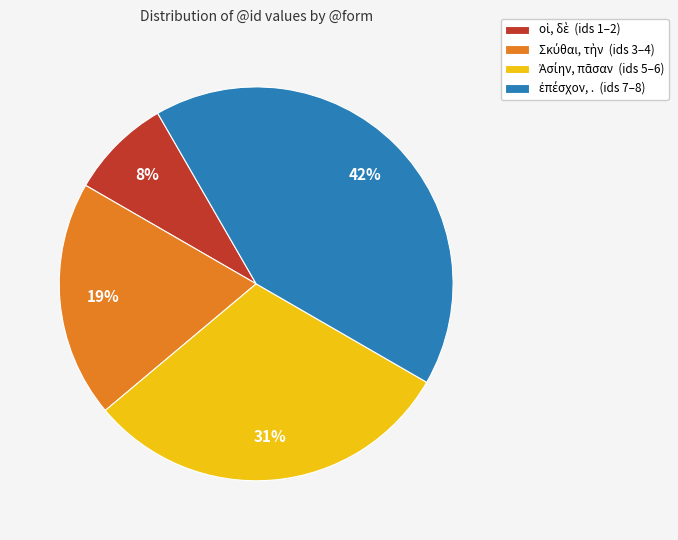

To the nearest percent, what is the average slice percentage?

25%